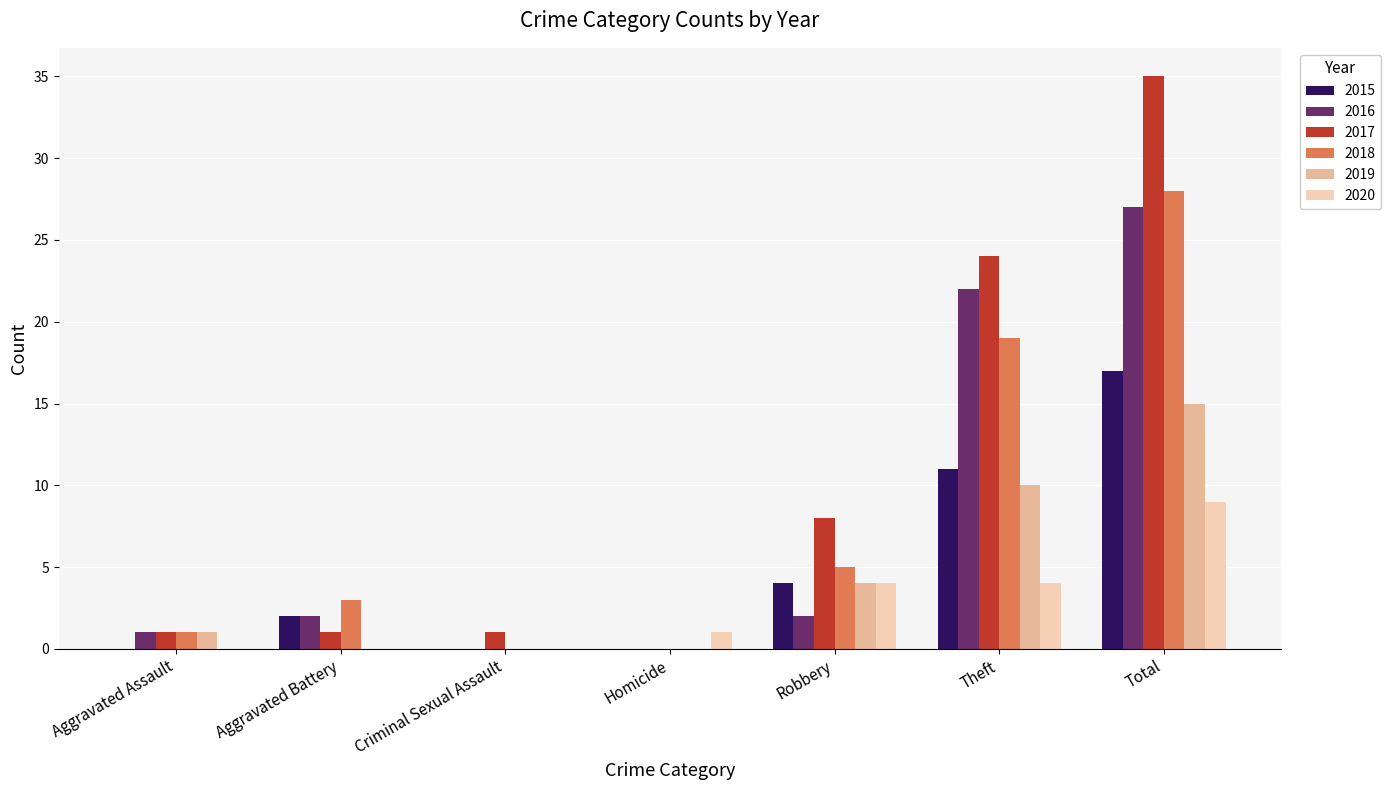

What is the spread (max minus min) of values at Aggravated Battery?

3